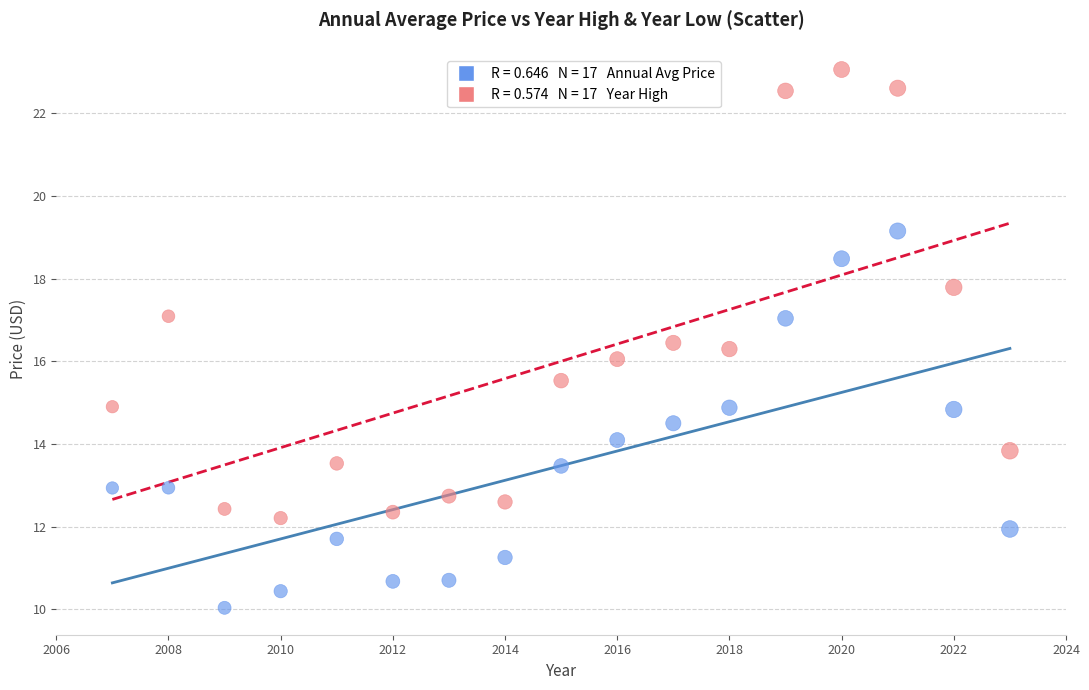

Across all data points, what is the range of X values (max minus min)?

16.0